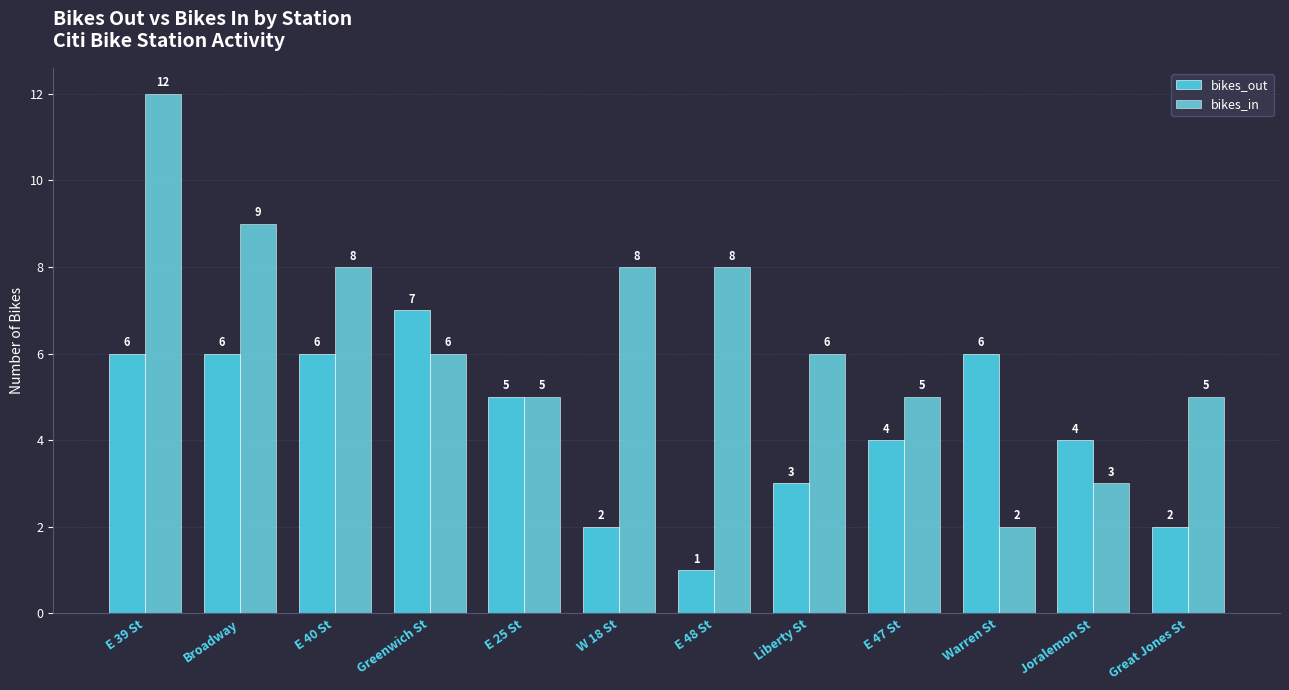

How many bars are there in each group?

2